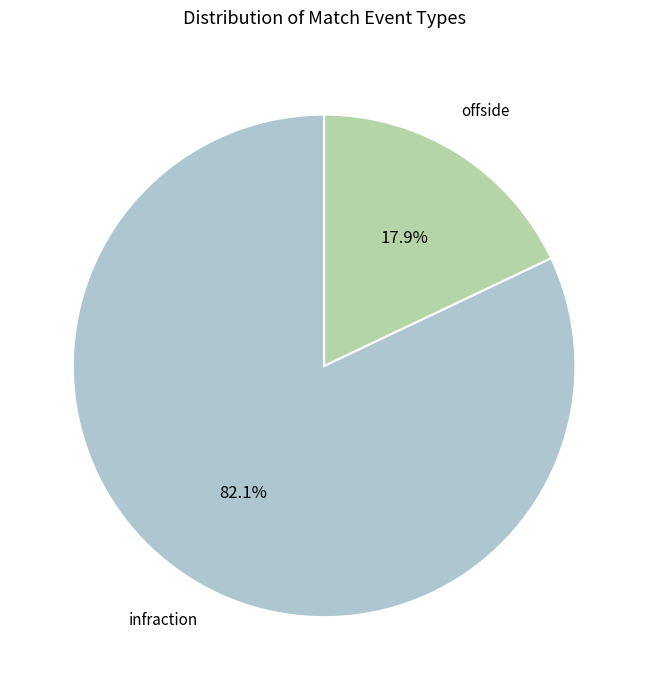

To the nearest percent, what is the difference between the largest and smallest slice percentages?

64%